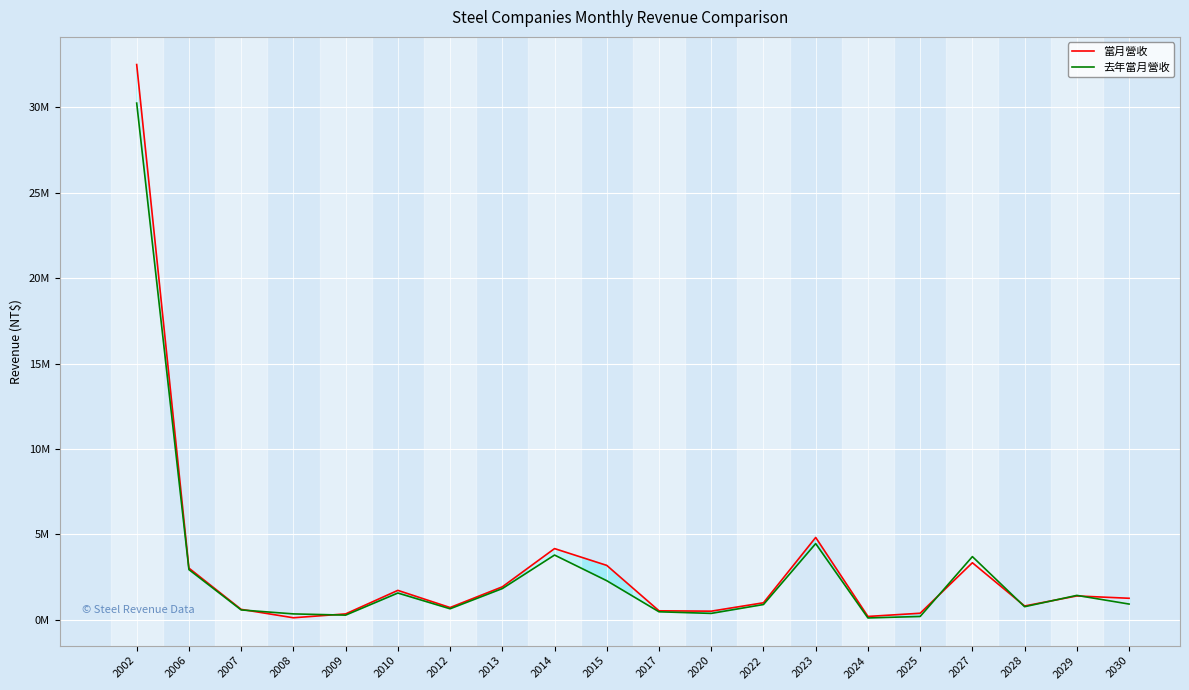

What are all the series names shown in the legend?

當月營收, 去年當月營收